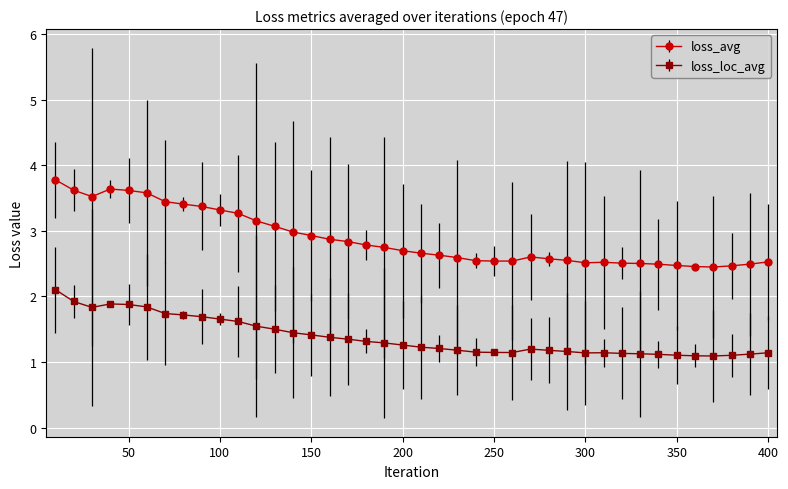

True or false: loss_loc_avg and loss_avg intersect in this chart.

False